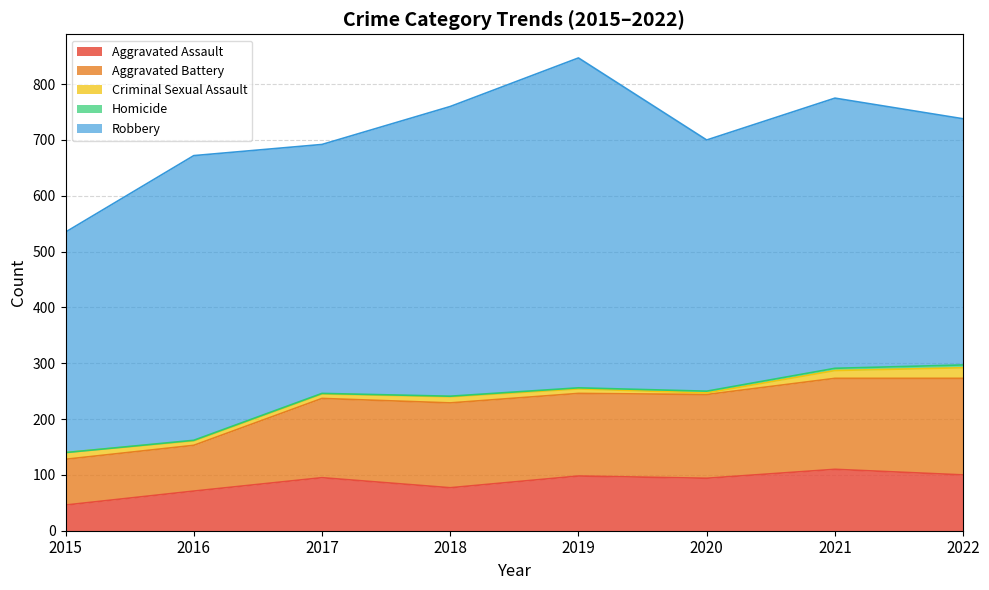

True or false: Criminal Sexual Assault and Aggravated Assault intersect in this chart.

False